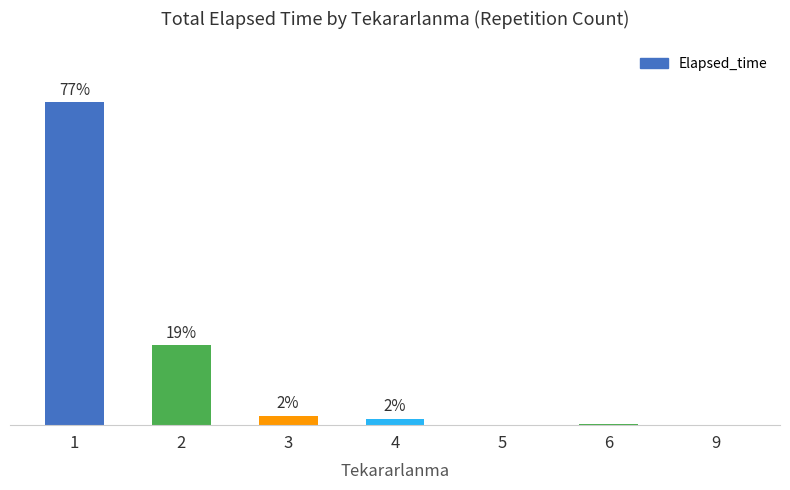

What is the difference between the second highest and minimum values?

19.0